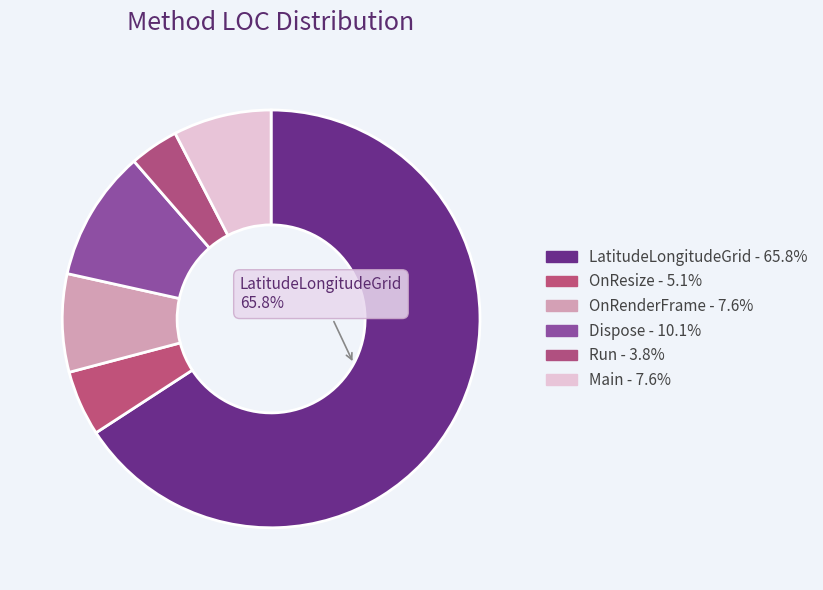

What is the majority slice?

LatitudeLongitudeGrid